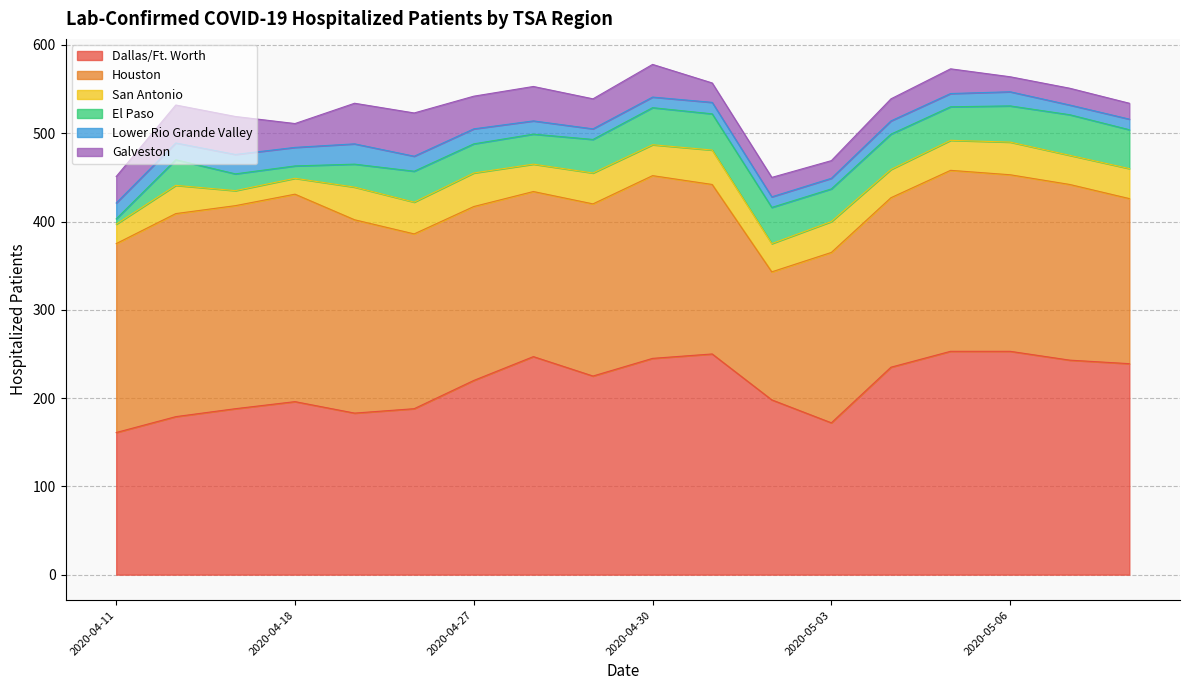

What is the difference between the second highest and minimum values in the Dallas/Ft. Worth series?

92